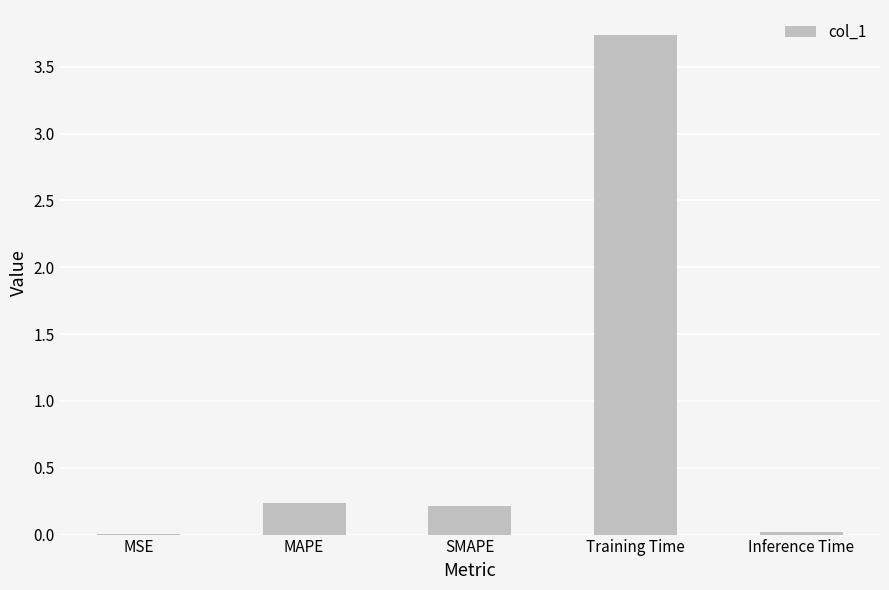

Are the bars horizontal?

No